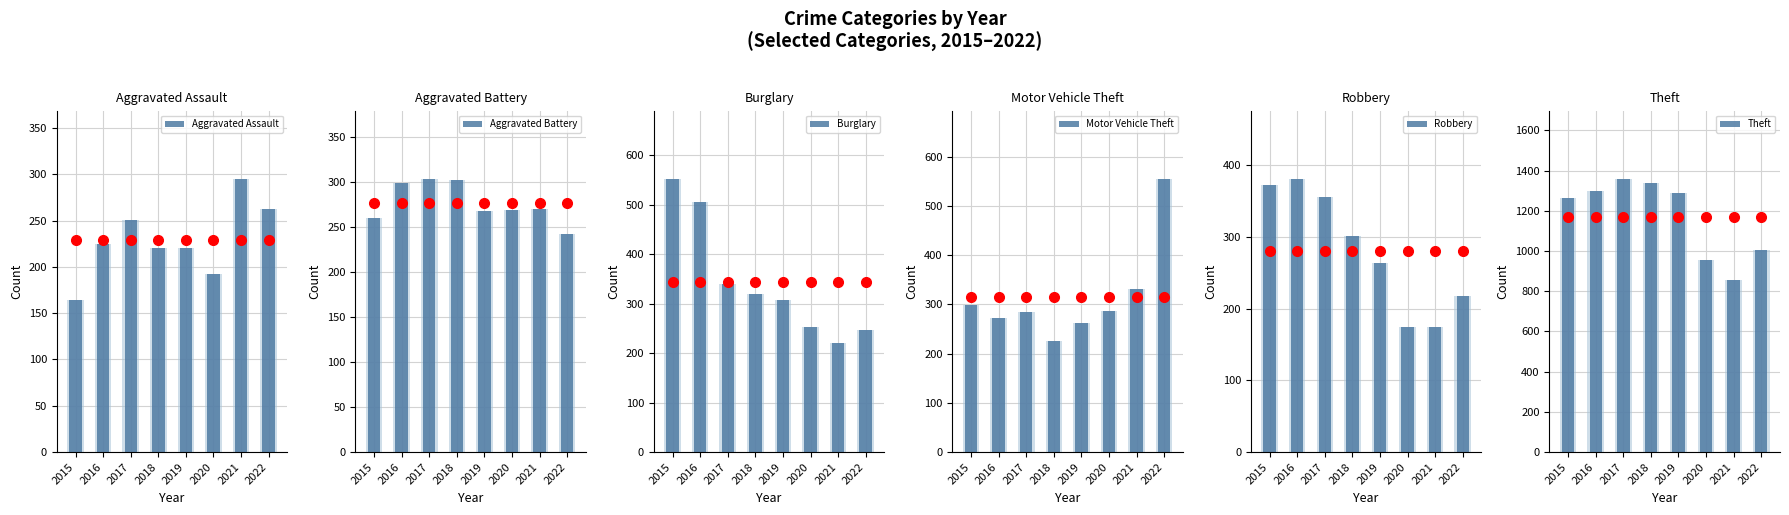

What is the average value of the Robbery series?

280